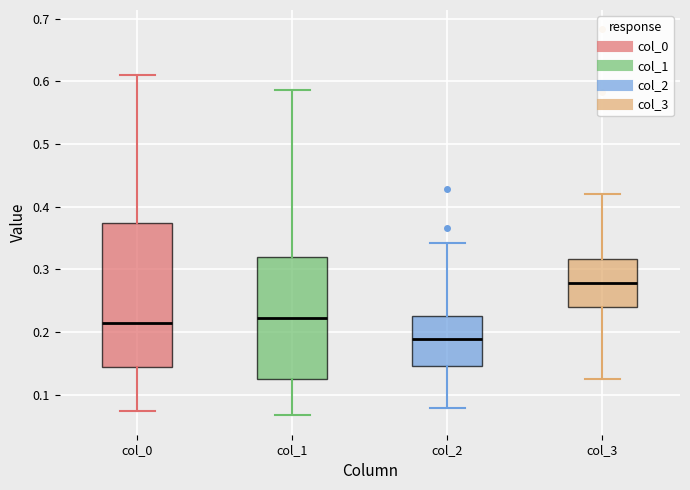

Which box is the tallest, from its lower edge to its upper edge?

col_0